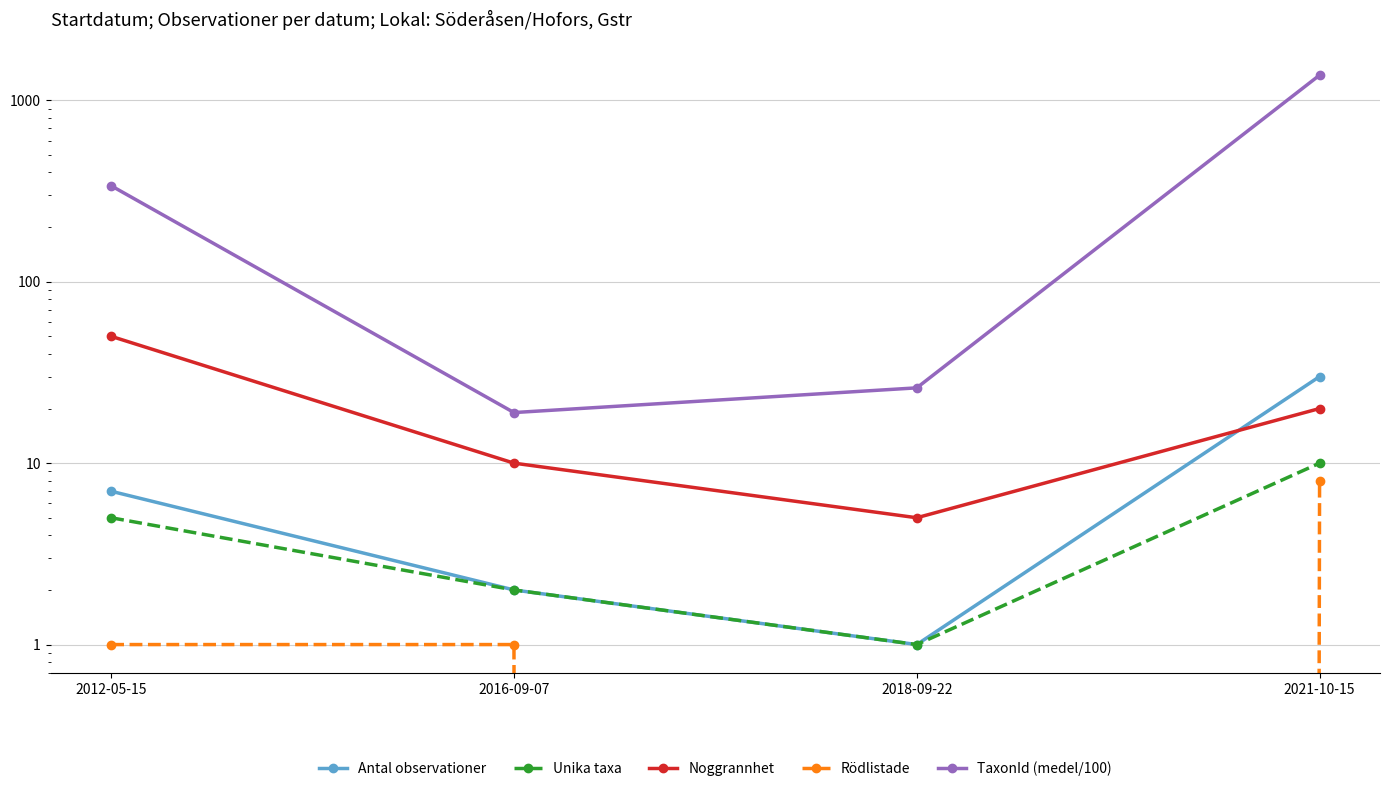

Reading left to right, transcribe all the data shown in this chart.

Antal observationer: 7	2	1	30
Unika taxa: 5	2	1	10
Noggrannhet: 50	10	5	20
Rödlistade: 1	1	0	8
TaxonId (medel/100): 338	19	26	1376